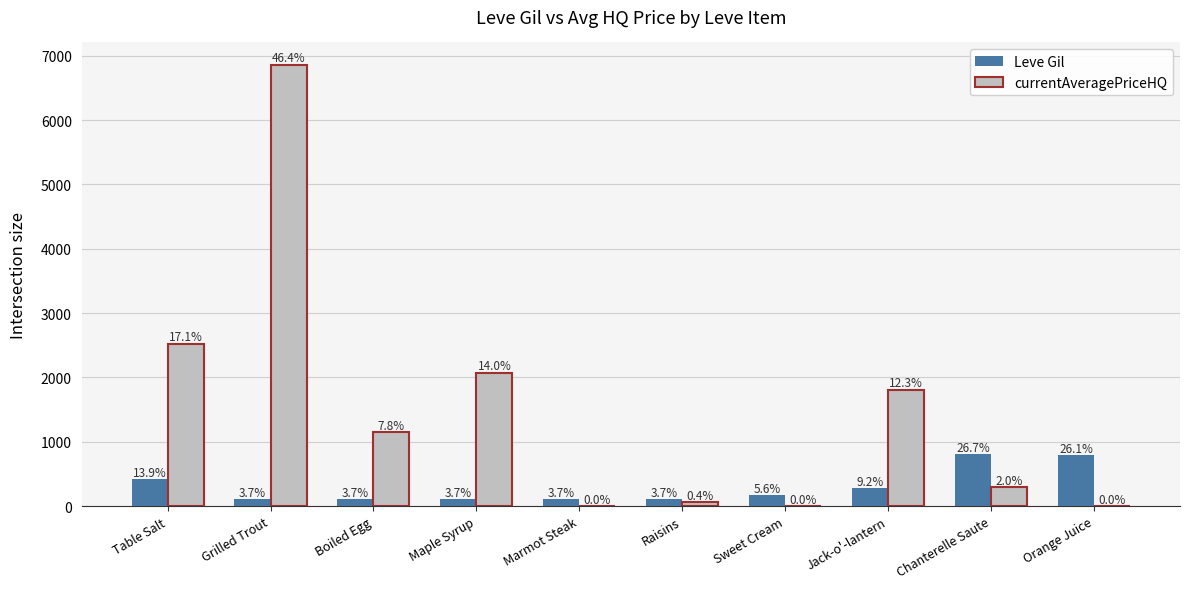

What is the total value across all series at Orange Juice?

790.0